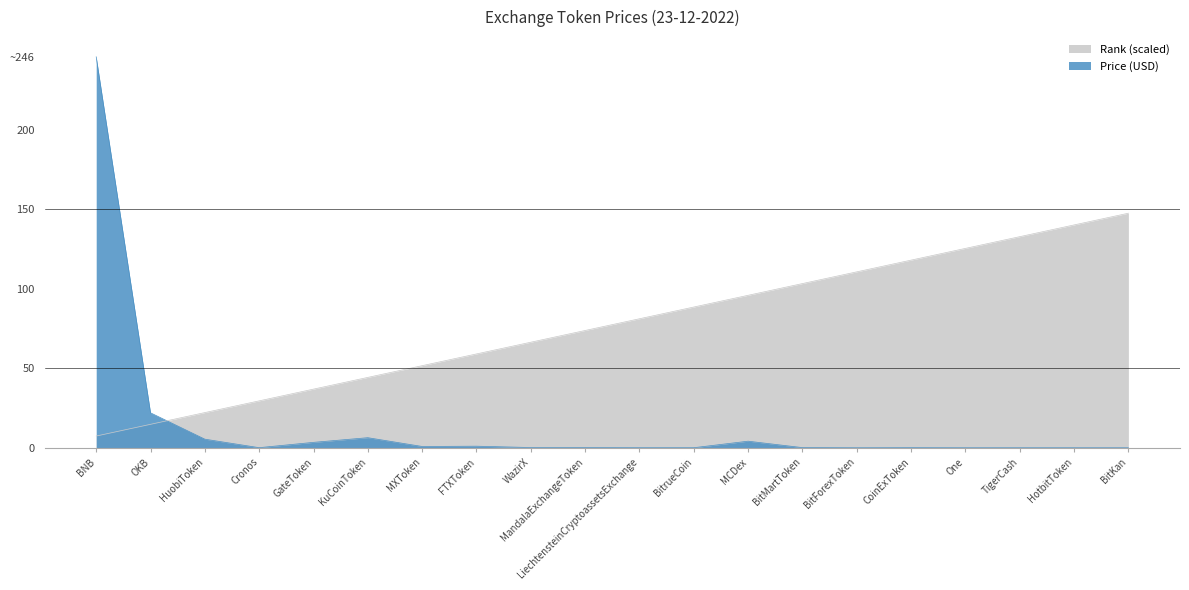

What is the value of the Price point at the 2nd from the left?

22.0